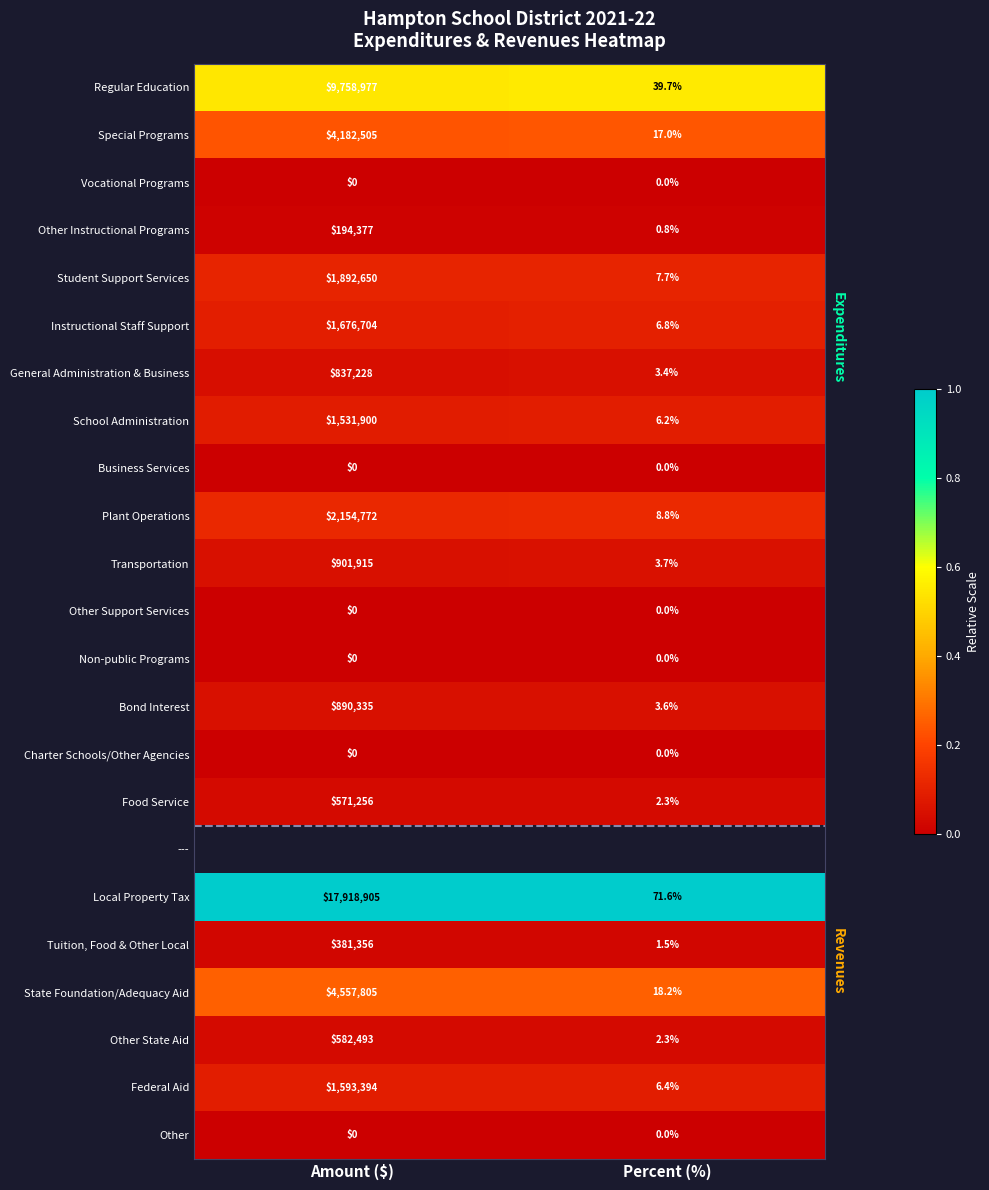

At how many categories does at least one series exceed 0?

2